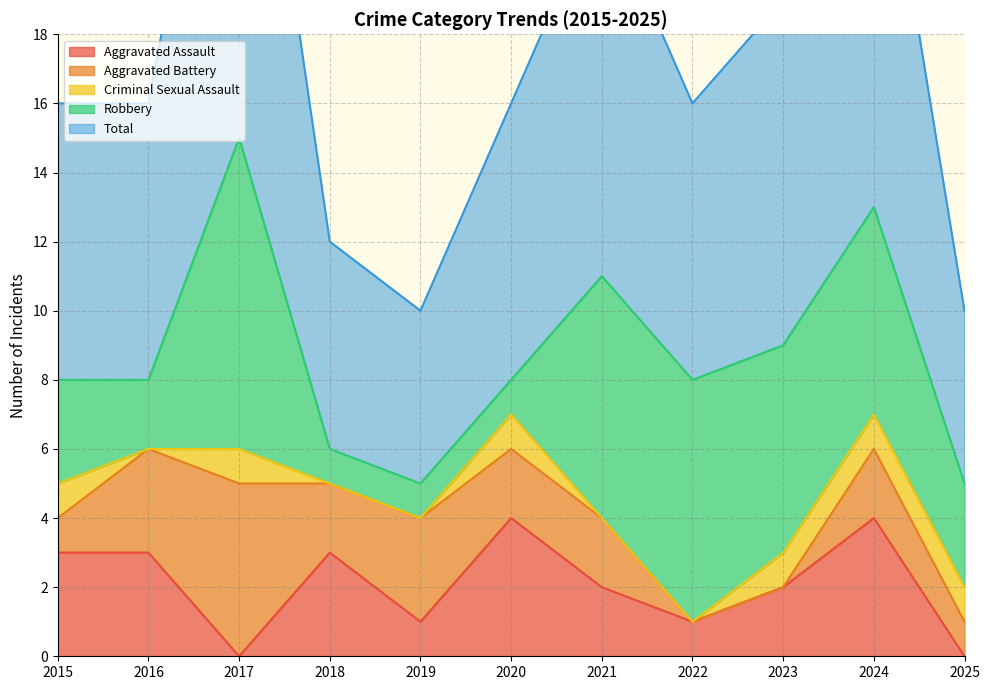

True or false: Aggravated Battery has a value of 2 at 2018.

True